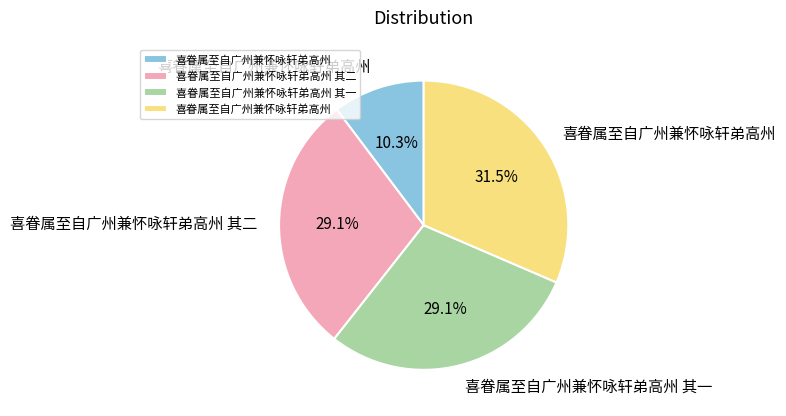

Is there a majority slice in this chart?

No